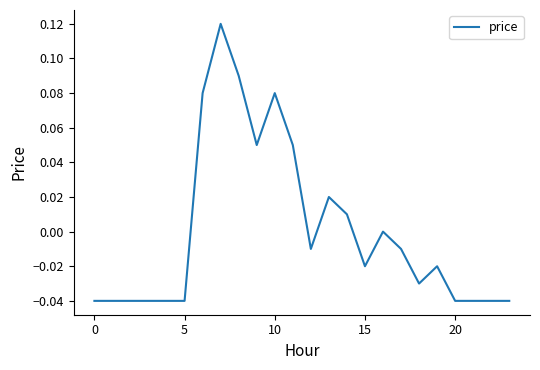

Does the chart display data point markers on the line(s)?

No